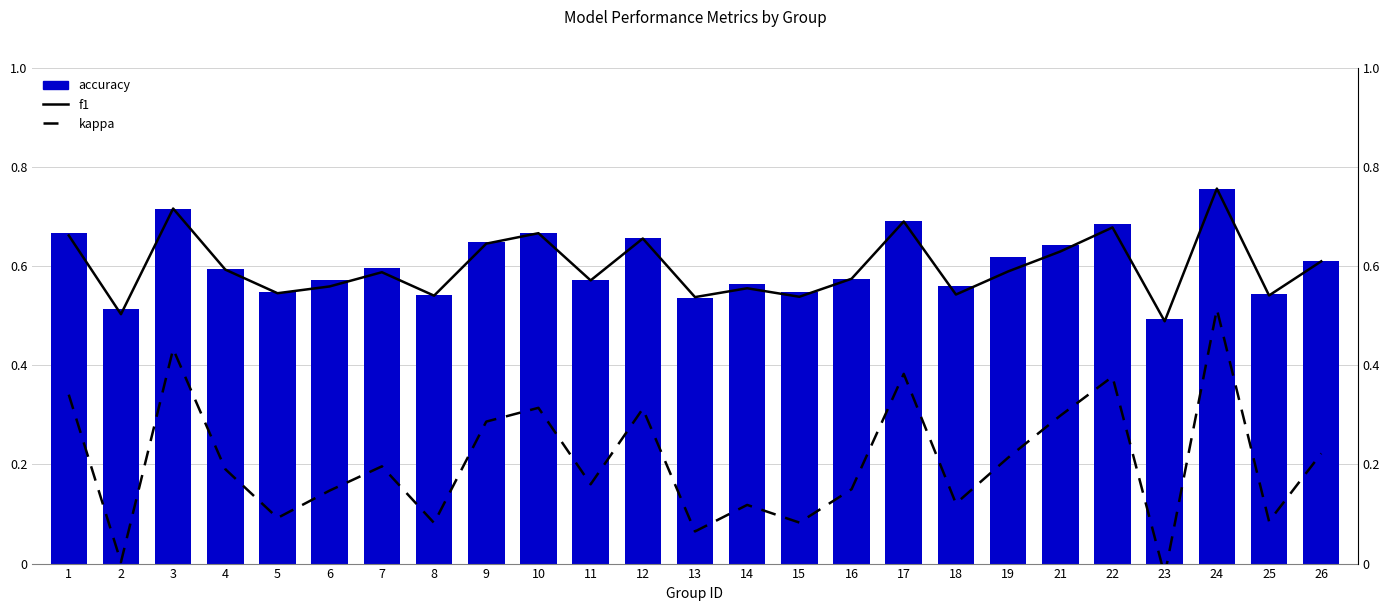

True or false: f1 has a value of 0.8 at 24.

True